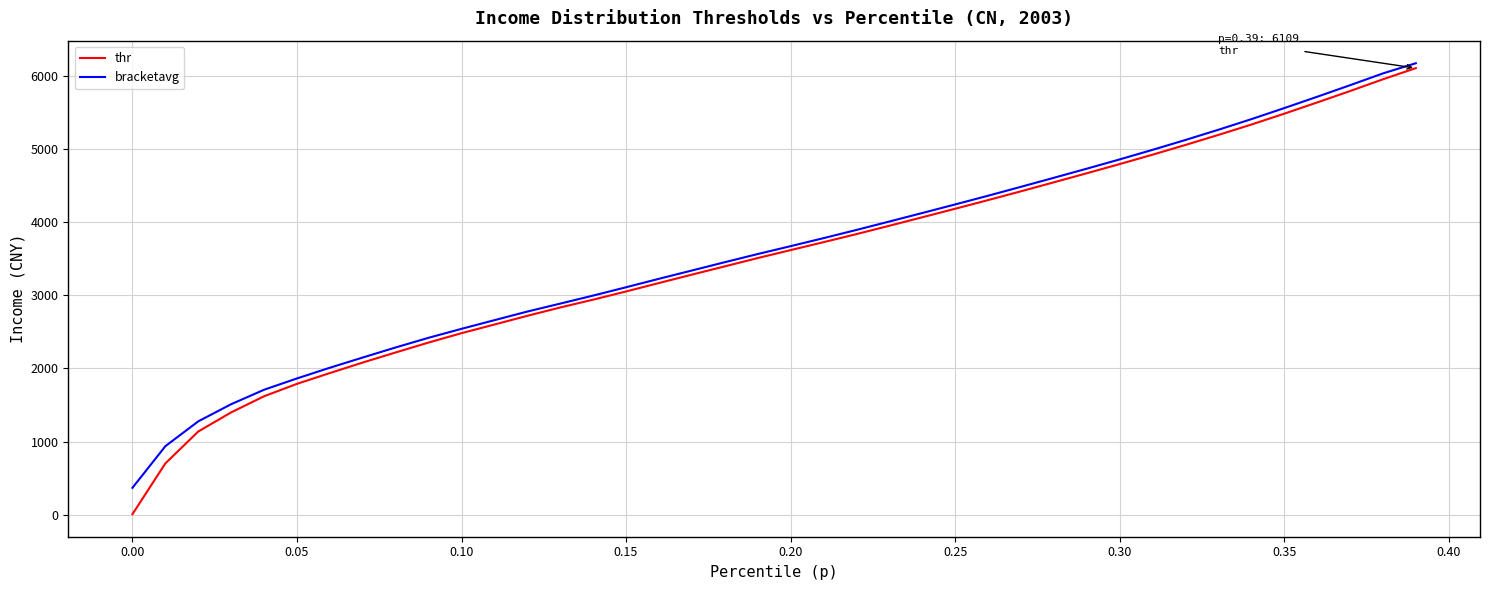

What is the difference between the second highest and minimum values in the thr series?

5950.0